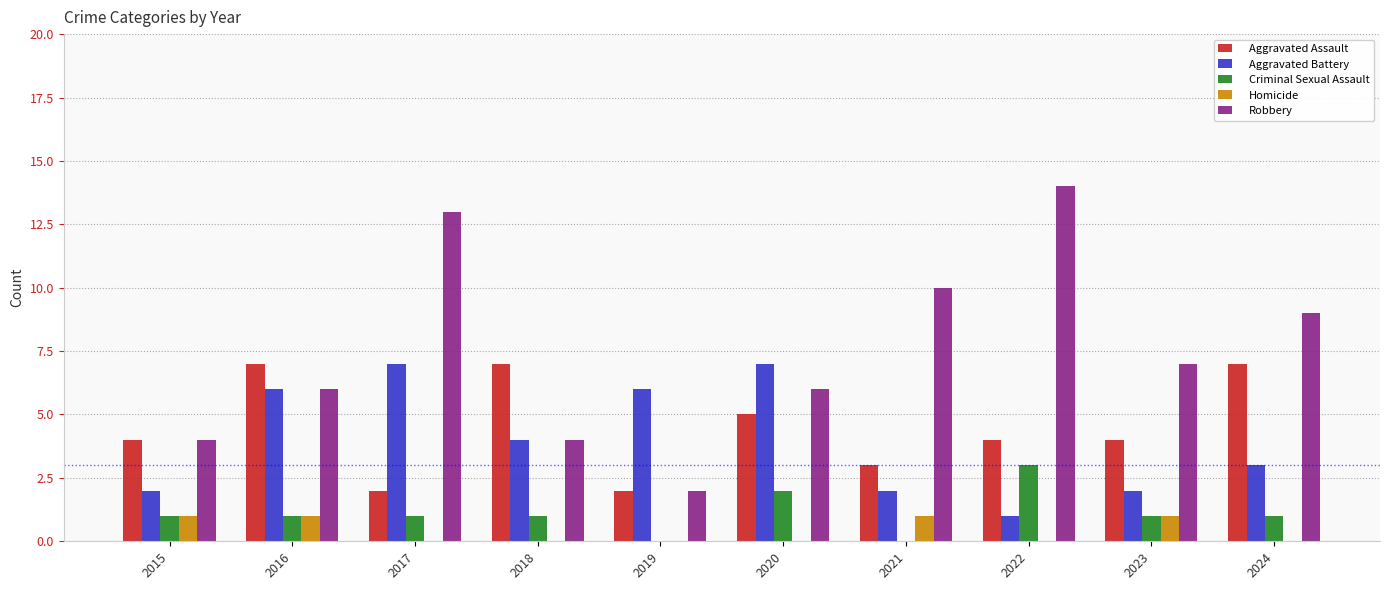

The Aggravated Battery series shows 3 at 2016. True or false?

False